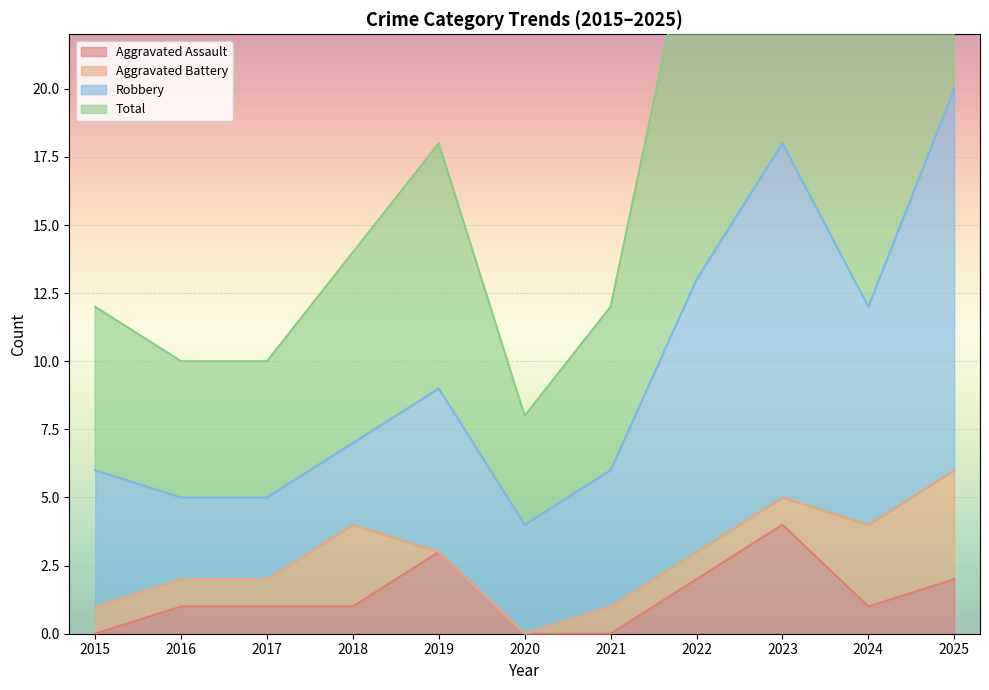

What is the greatest value displayed?

40